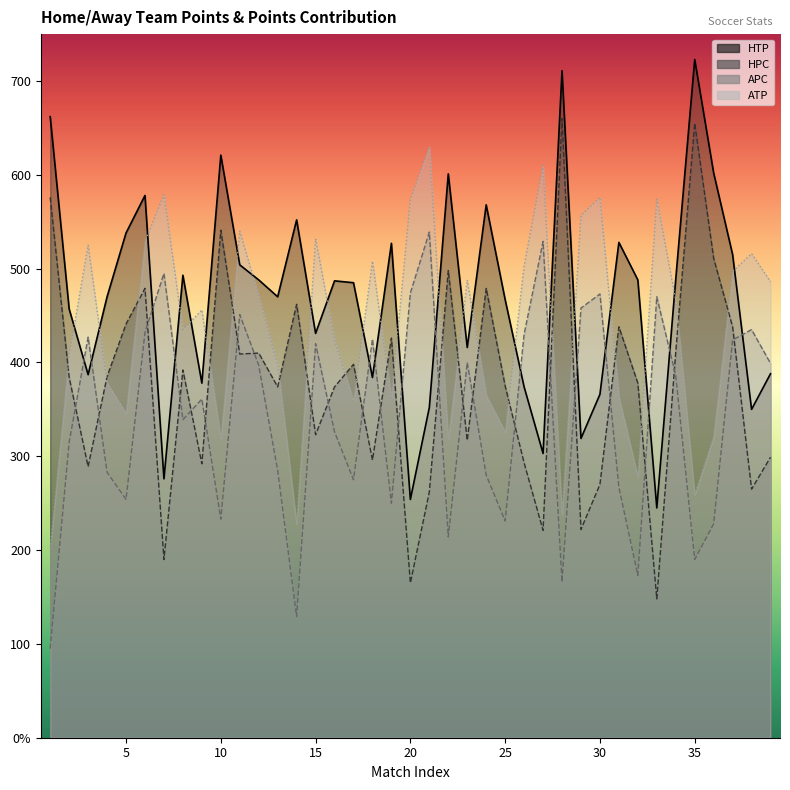

Reading left to right, extract all data points from this chart.

HTP: 662	457	387	470	538	578	276	493	378	621	504	488	470	552	431	487	485	384	527	254	352	601	416	568	467	374	303	711	319	366	528	488	245	489	723	602	515	350	388
HPC: 576	384	289	385	441	479	190	392	292	541	409	410	374	462	323	374	398	296	426	165	262	498	317	479	375	293	221	660	222	270	438	378	148	411	655	511	438	265	299
APC: 95	315	427	283	254	432	495	339	361	233	451	397	285	129	420	326	275	425	250	474	539	214	400	280	231	430	529	166	458	473	267	173	470	386	190	228	424	435	399
ATP: 202	408	525	378	346	529	579	435	456	318	540	471	397	228	532	424	359	508	362	574	630	318	488	365	326	503	610	238	557	576	363	278	574	466	259	321	497	516	486